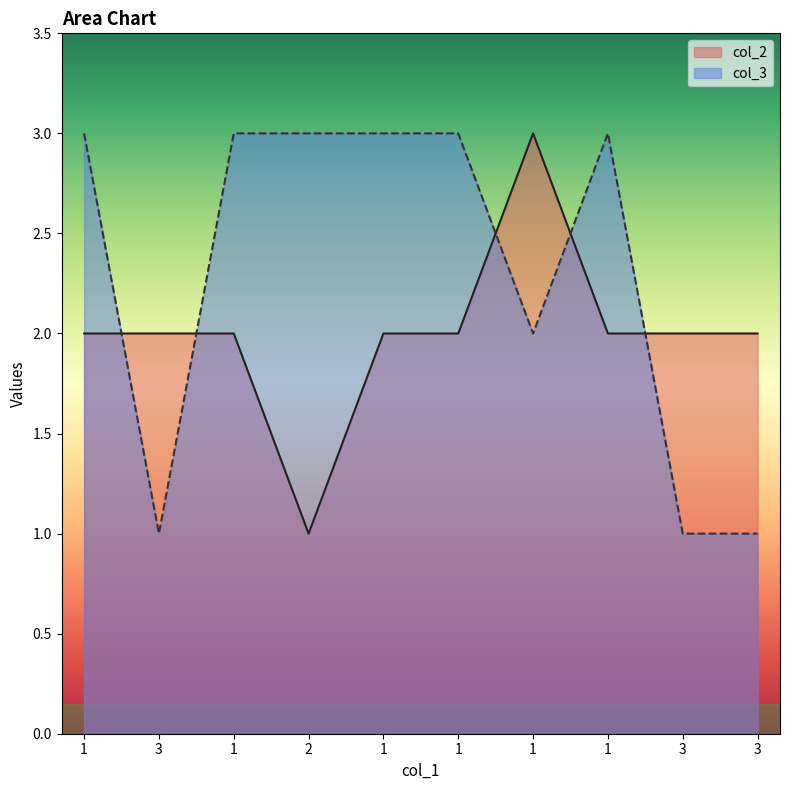

Where is the first local maximum for col_3?

1